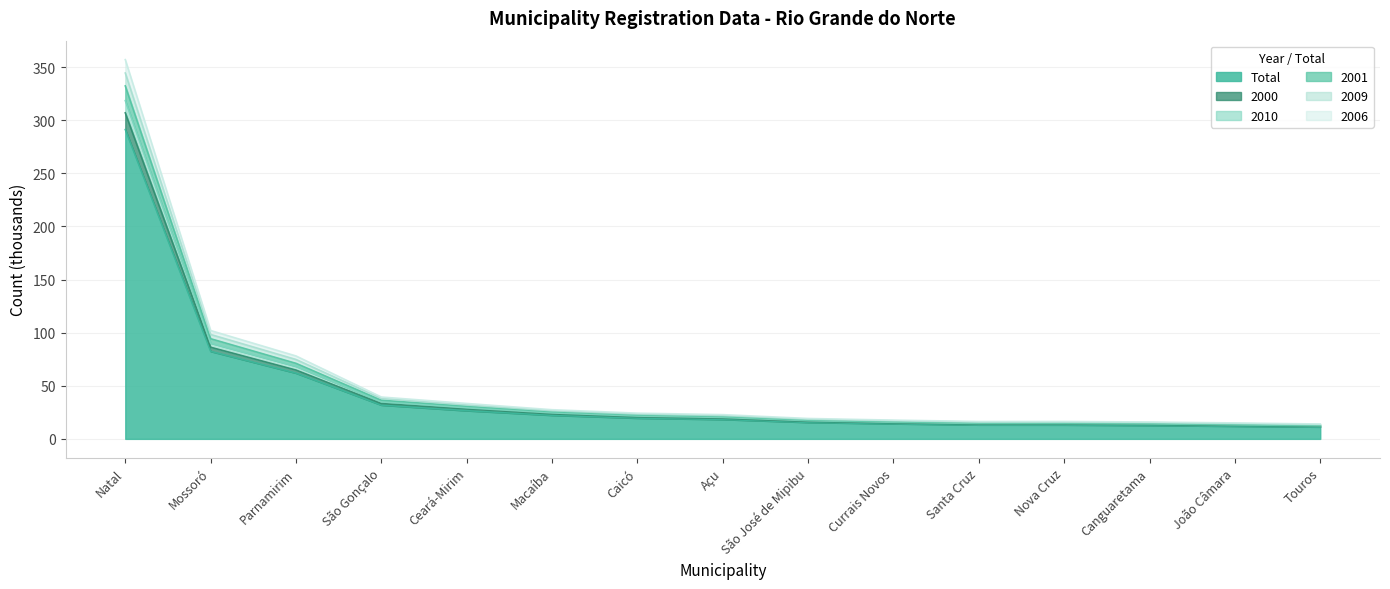

Which has a higher value, São José de Mipibu or Parnamirim?

Parnamirim